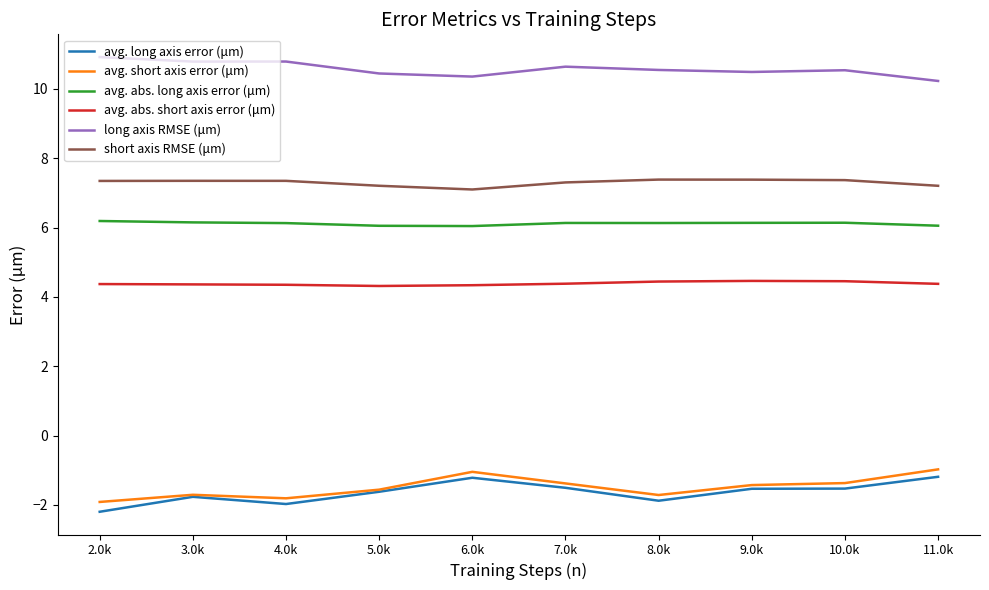

How many short axis RMSE (μm) values are between 7 and 8?

10